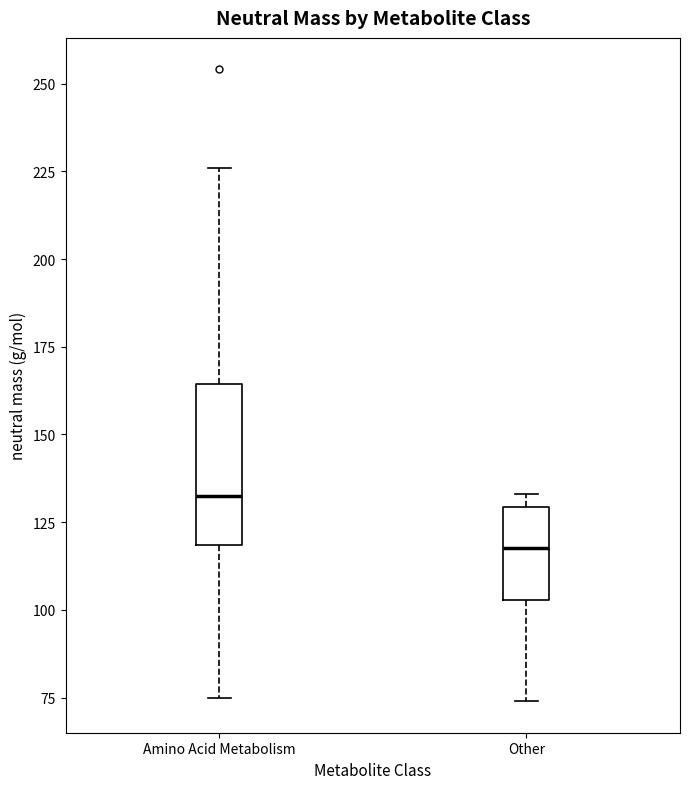

Comparing the boxes themselves (not the whiskers), which one is the tallest?

Amino Acid Metabolism